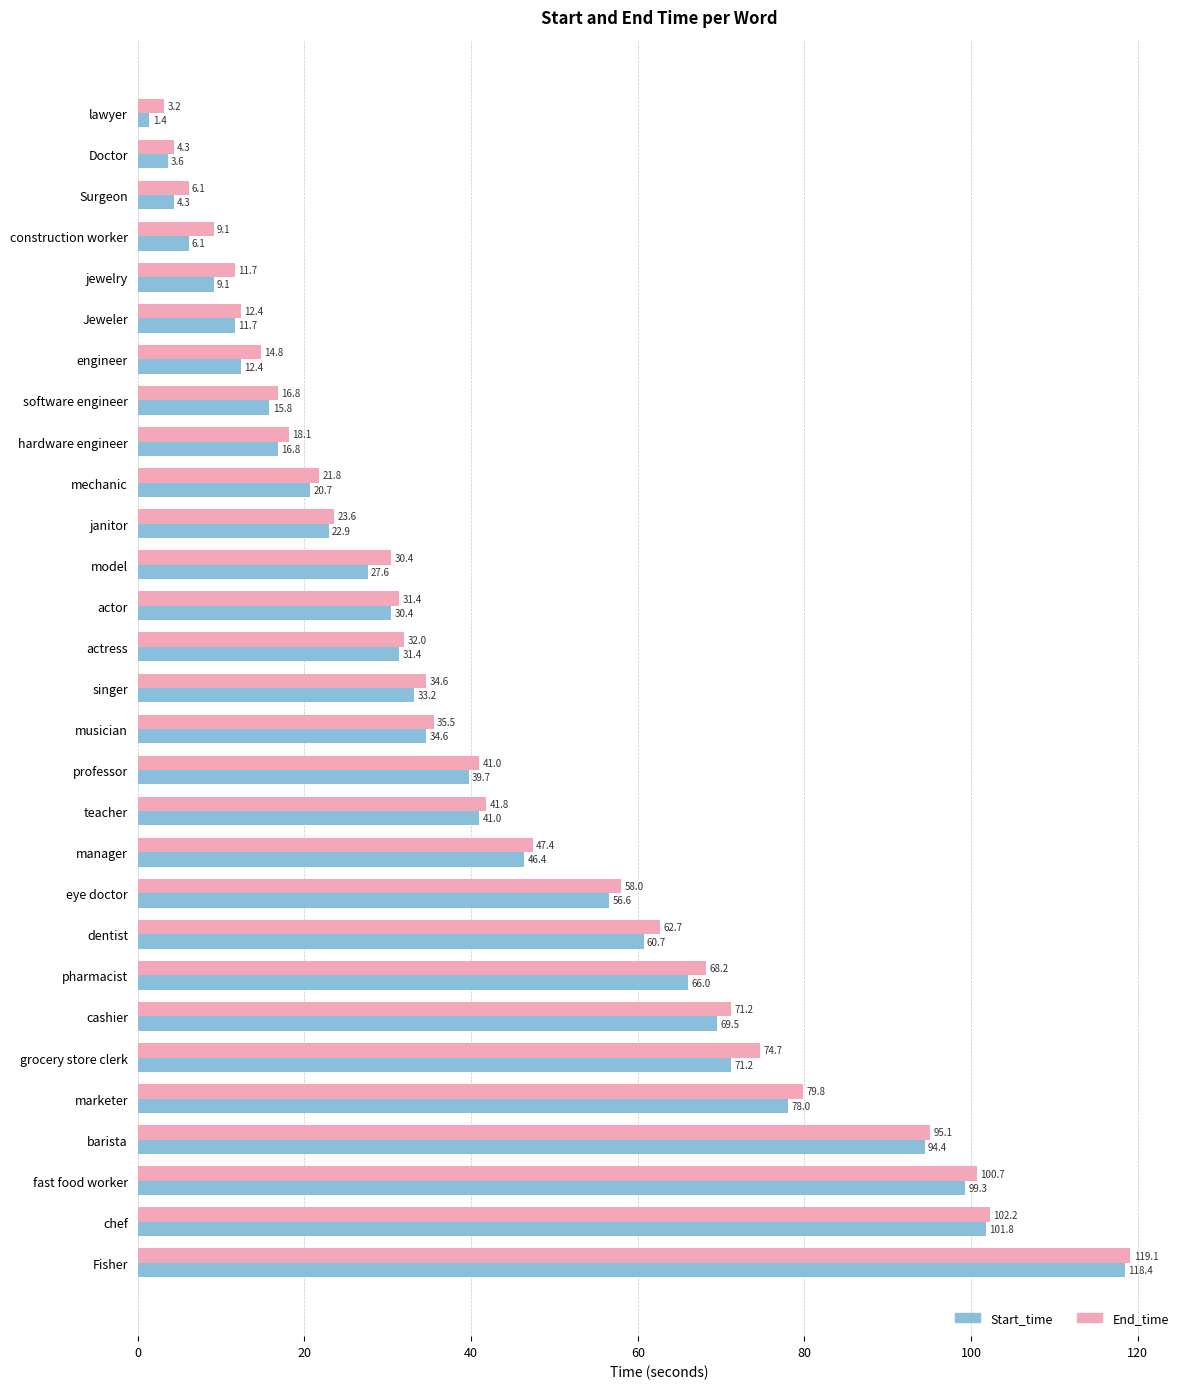

Rank the series by their average value, from highest to lowest.

End_time, Start_time